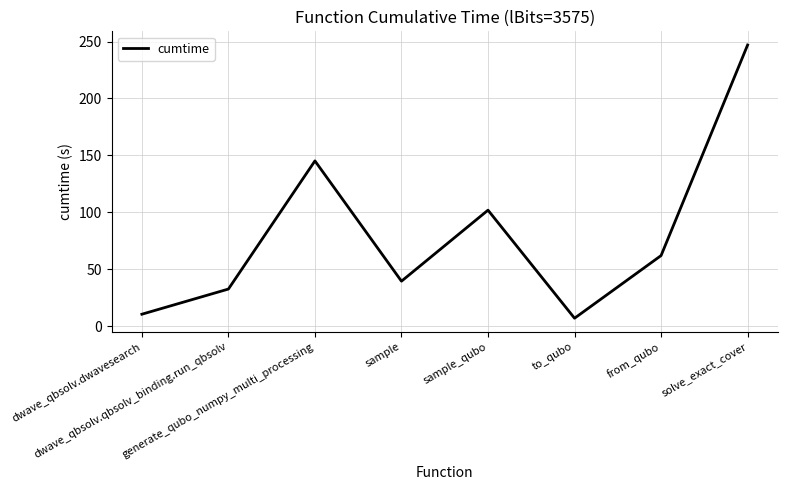

How many interior local peaks (higher than both neighbors) does the data have?

2